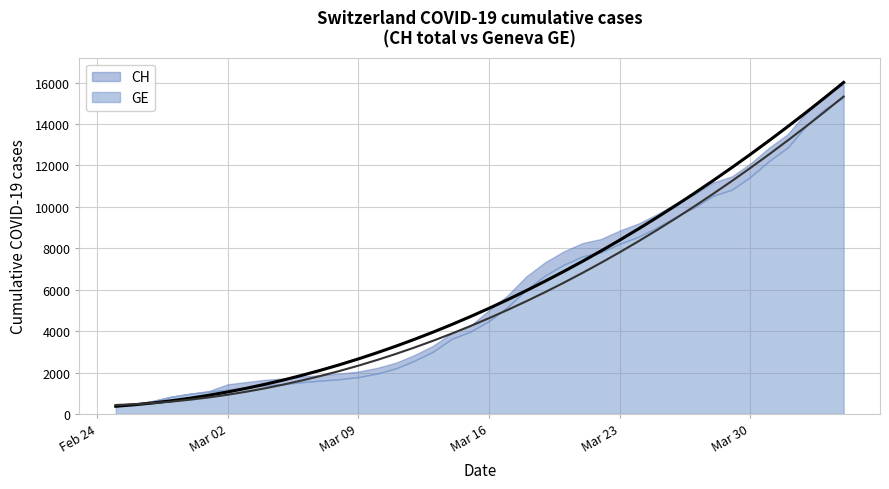

Between which two adjacent categories do GE and CH first intersect?

Mar 02 and Mar 09